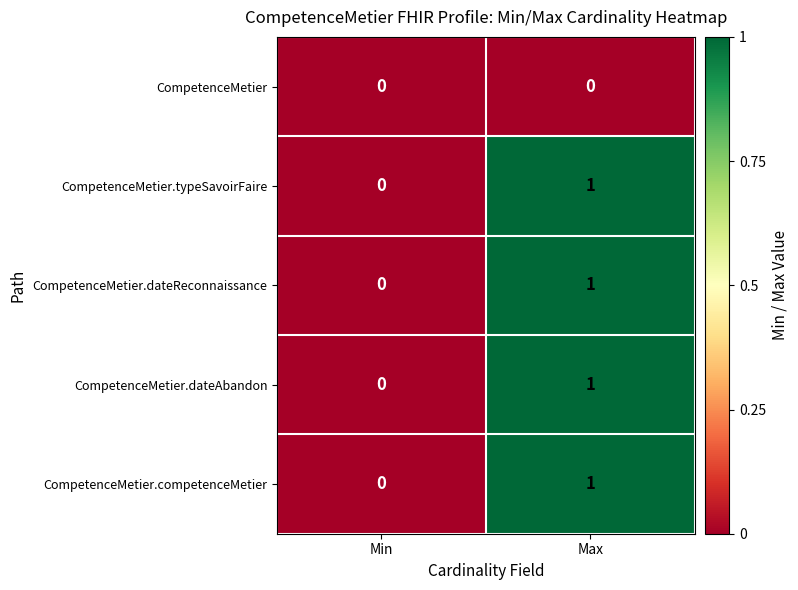

The value of CompetenceMetier.dateReconnaissance at Max is 1. True or false?

True